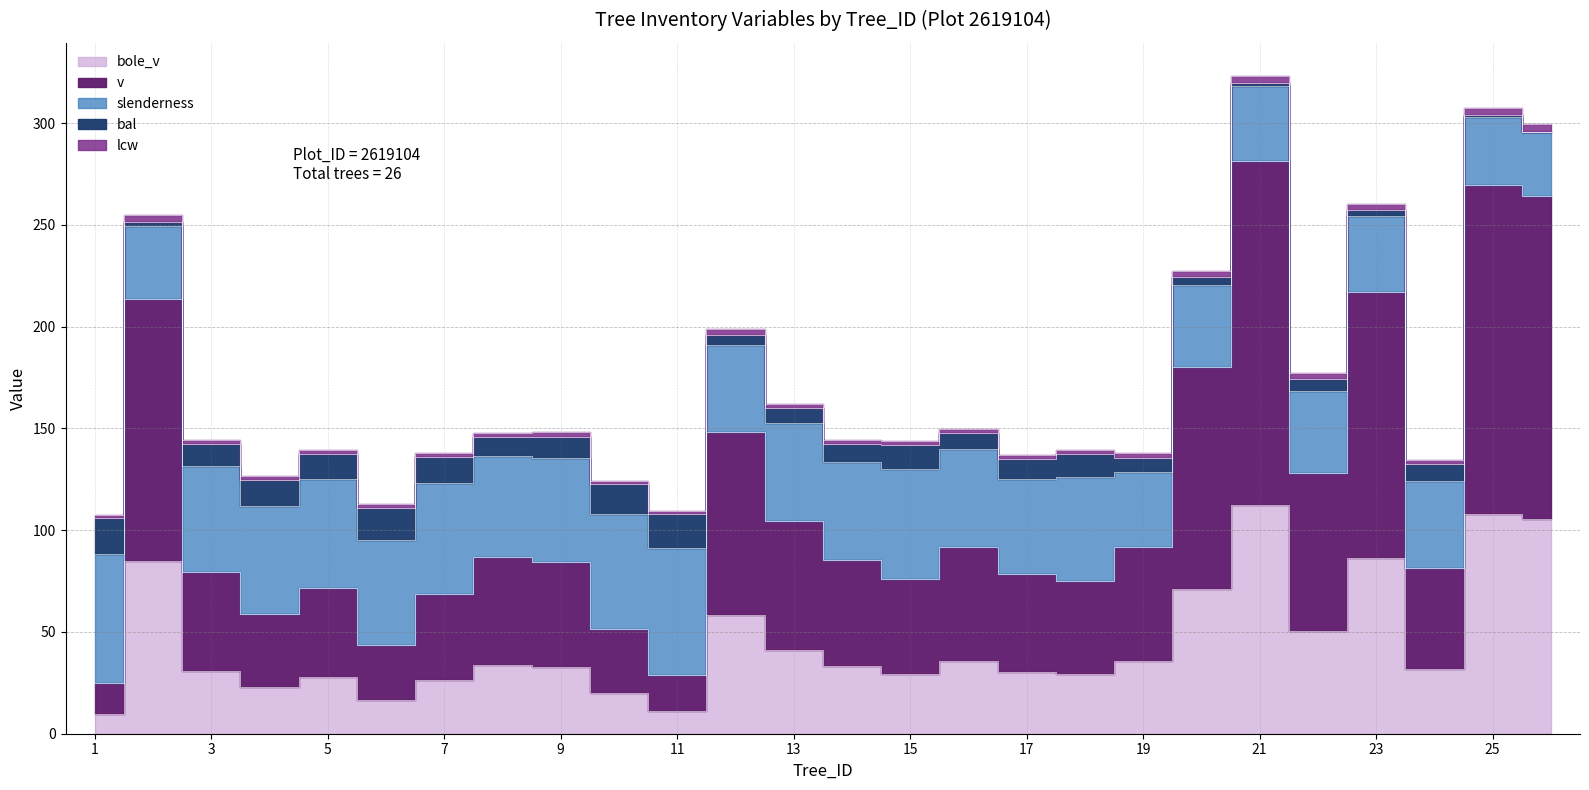

The lcw series shows 148.3 at 8. True or false?

False